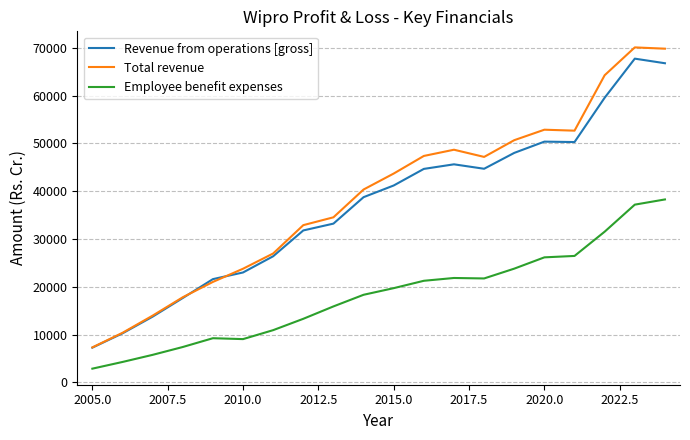

What is the sum of all Revenue from operations [gross] values?

742852.8